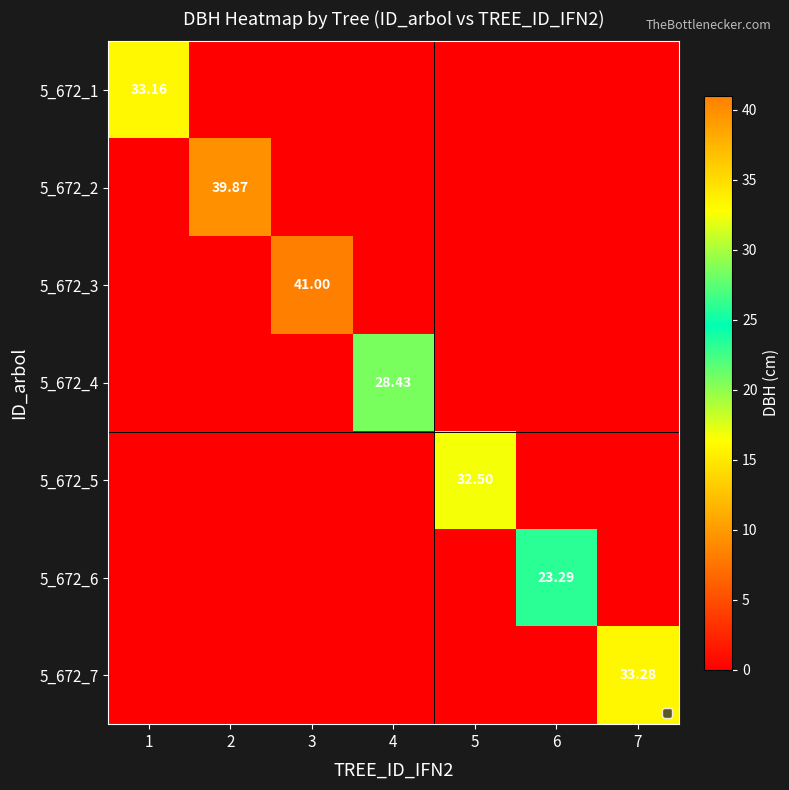

How many distinct data groups are displayed?

7